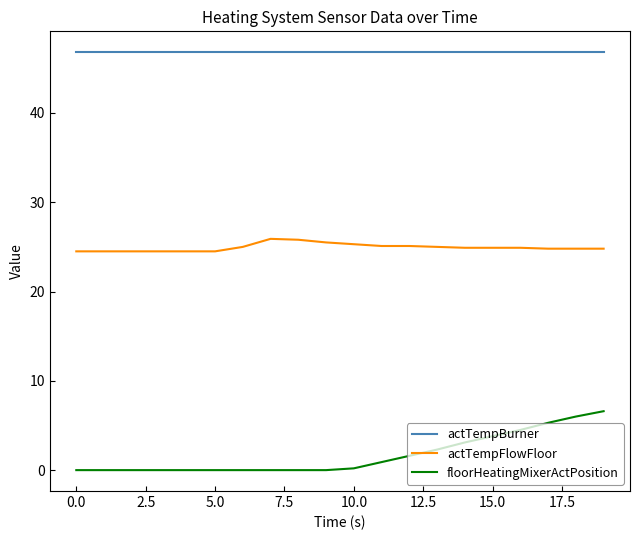

Which series has the widest spread of values?

floorHeatingMixerActPosition